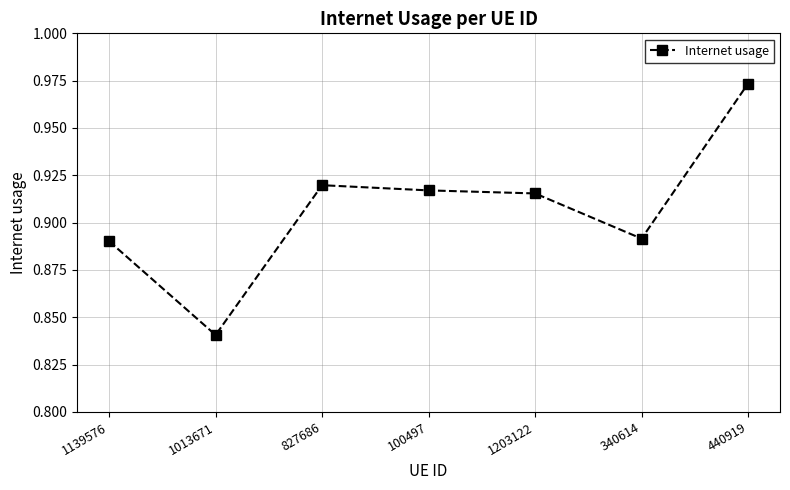

What is the sum of the values at 1139576 and 1203122?

1.8